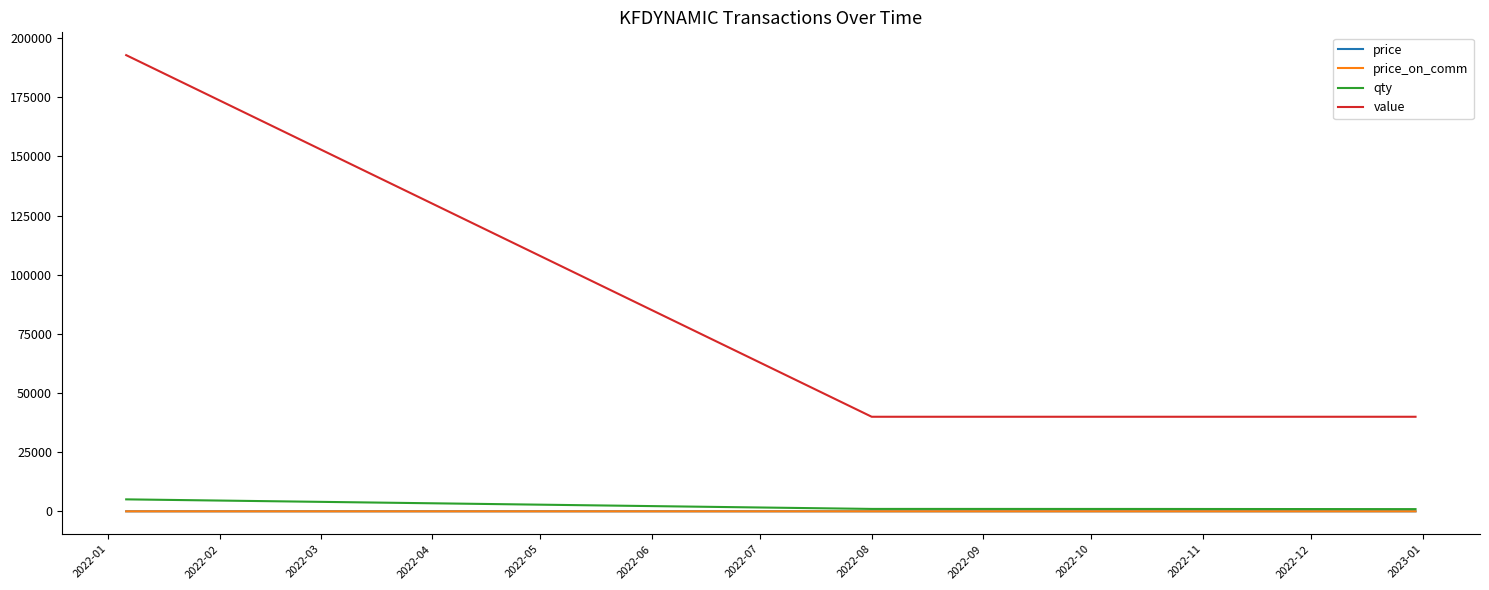

Which series has the widest spread of values?

value